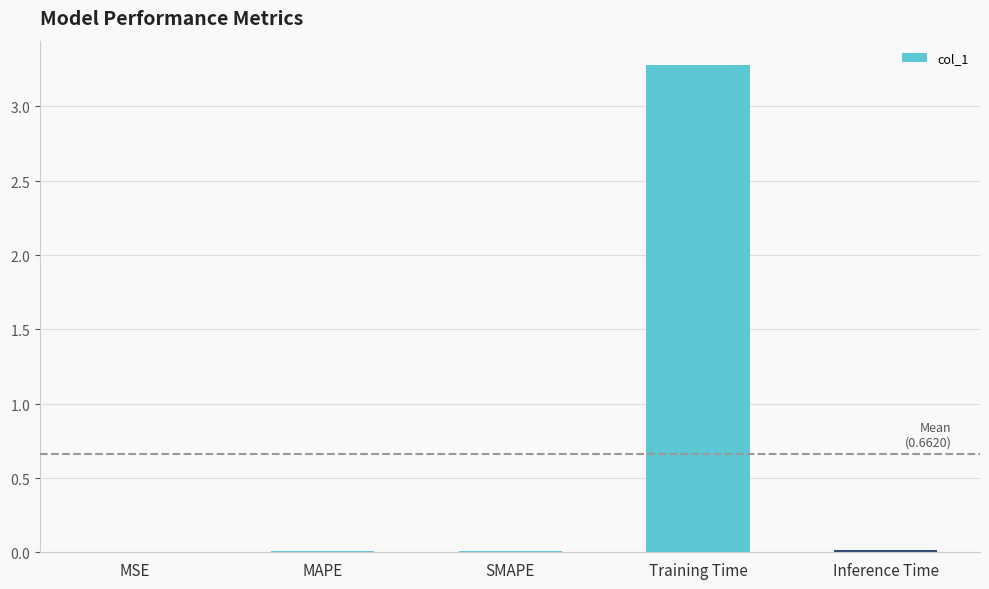

Are the bars horizontal?

No